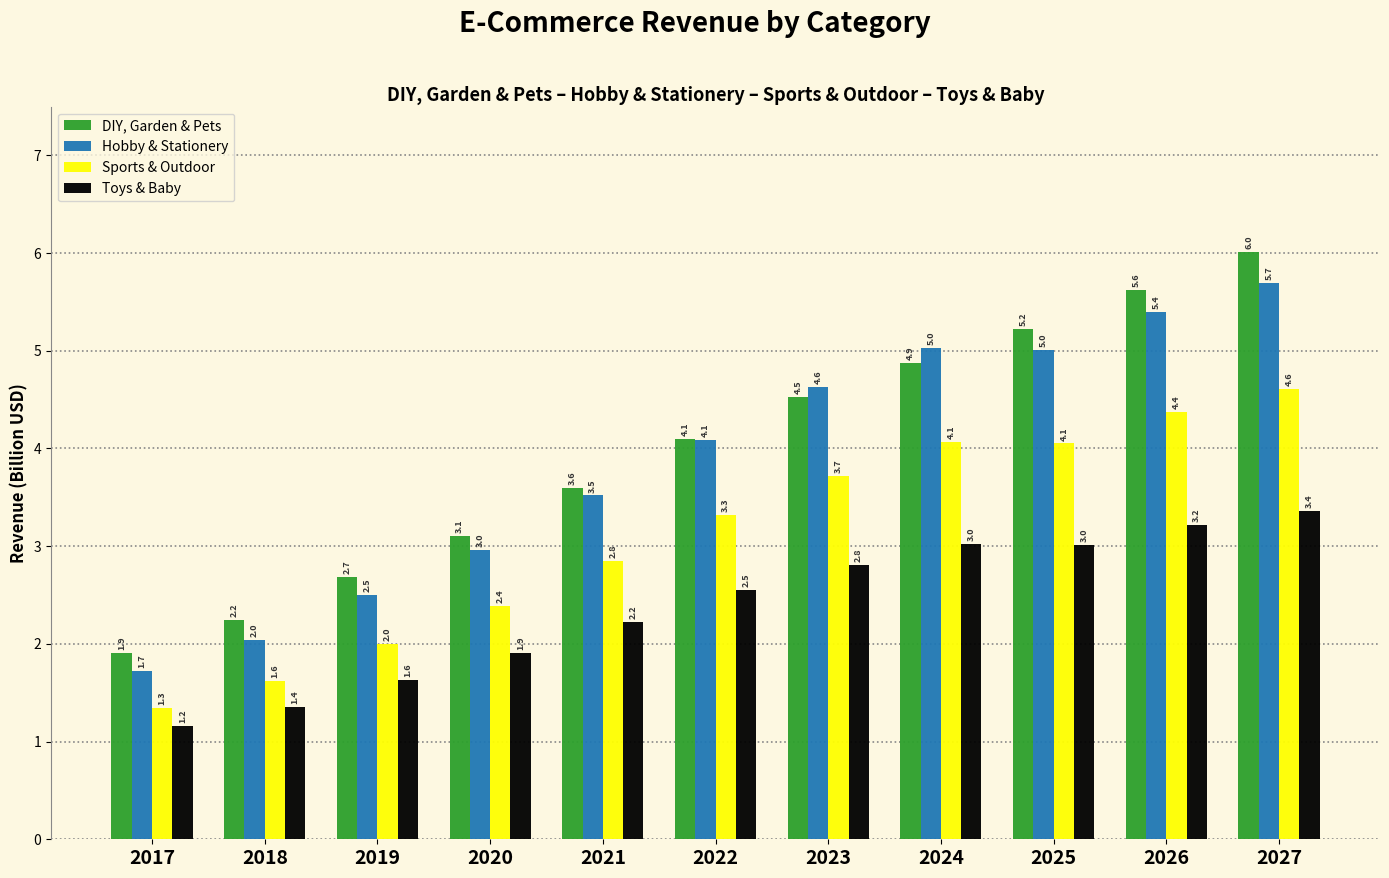

Rank the series by their maximum value, from lowest to highest.

Toys & Baby, Sports & Outdoor, Hobby & Stationery, DIY, Garden & Pets